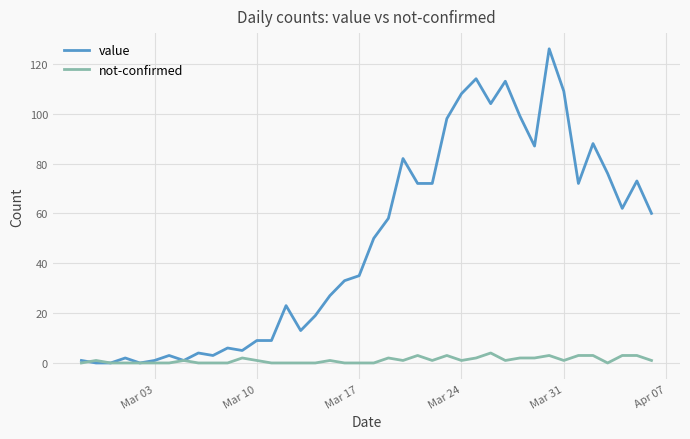

Which series has the widest spread of values?

value